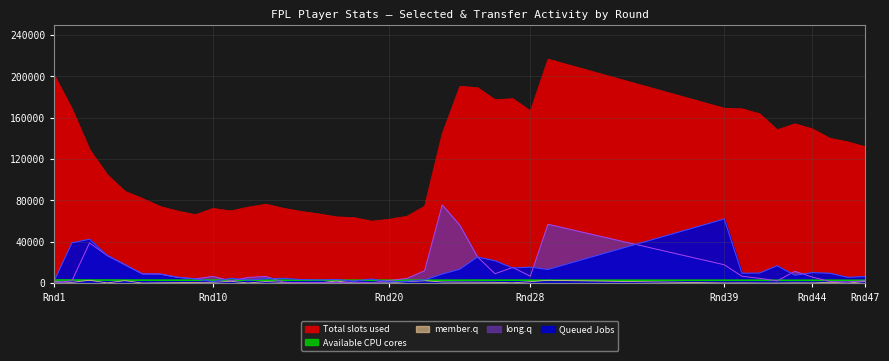

The value of Total slots used at 26 is 177299.0. True or false?

True